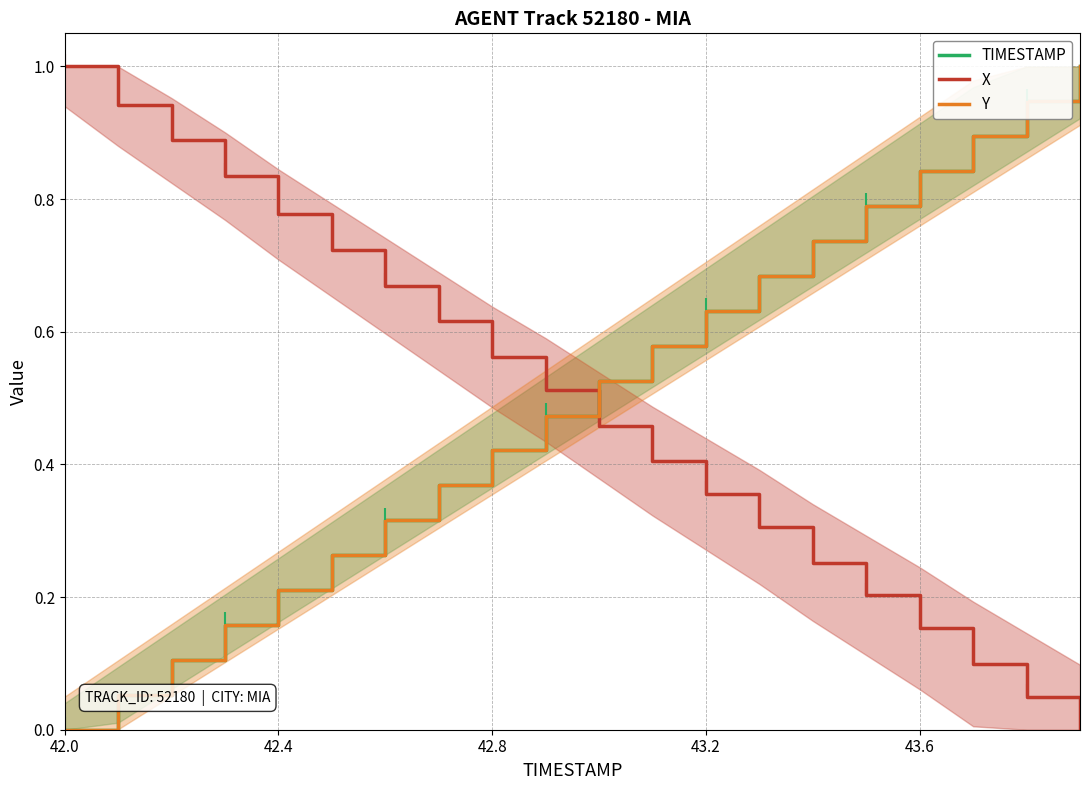

How many lines are shown in the chart?

3